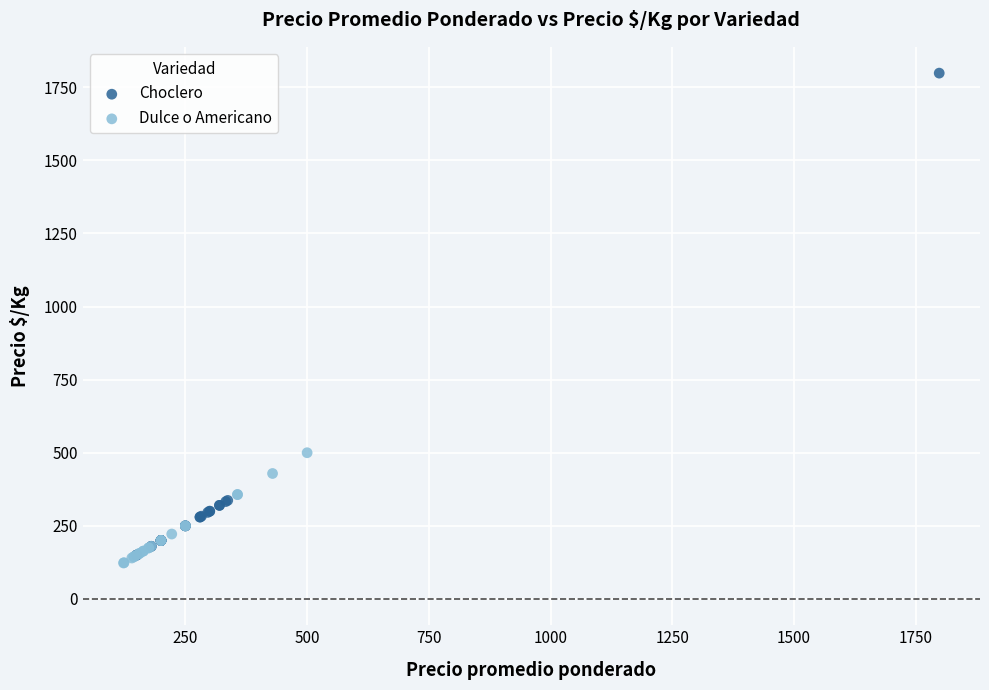

Which series contains the highest Y value?

Choclero